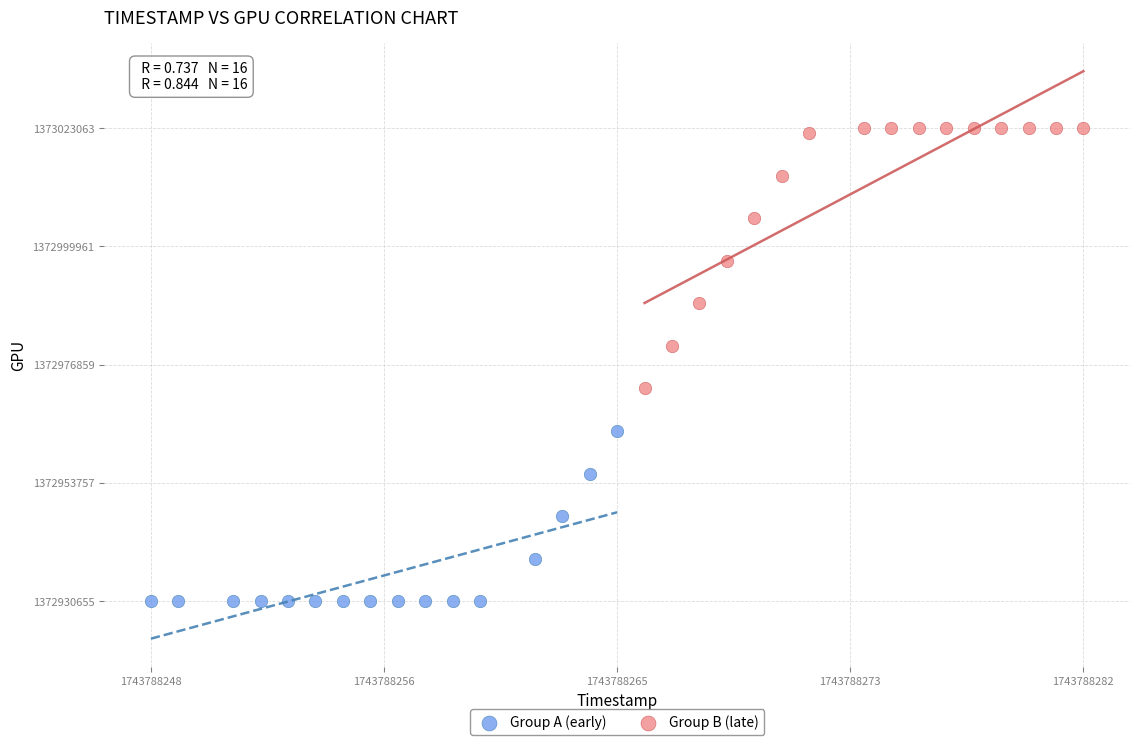

Which series has the largest Y range (max minus min)?

Group B (late)